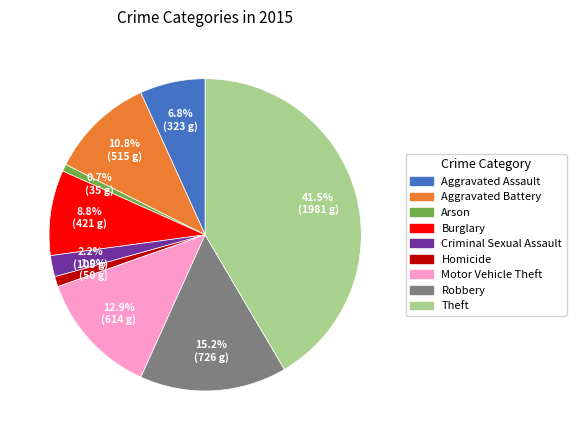

Which has a higher value, Homicide or Motor Vehicle Theft?

Motor Vehicle Theft